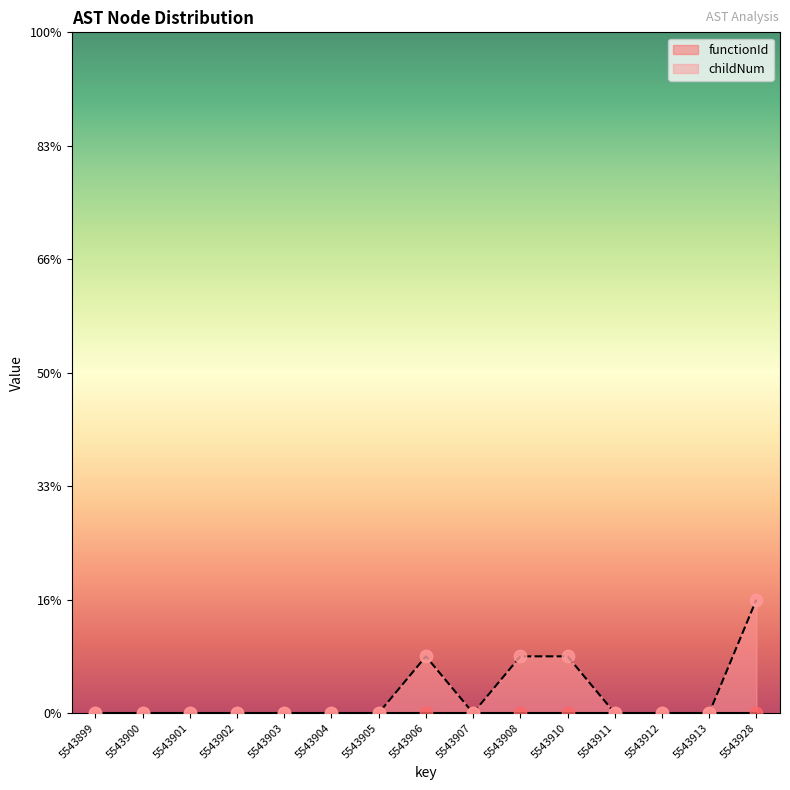

Which has a higher value, 5543903 or 5543900?

5543903